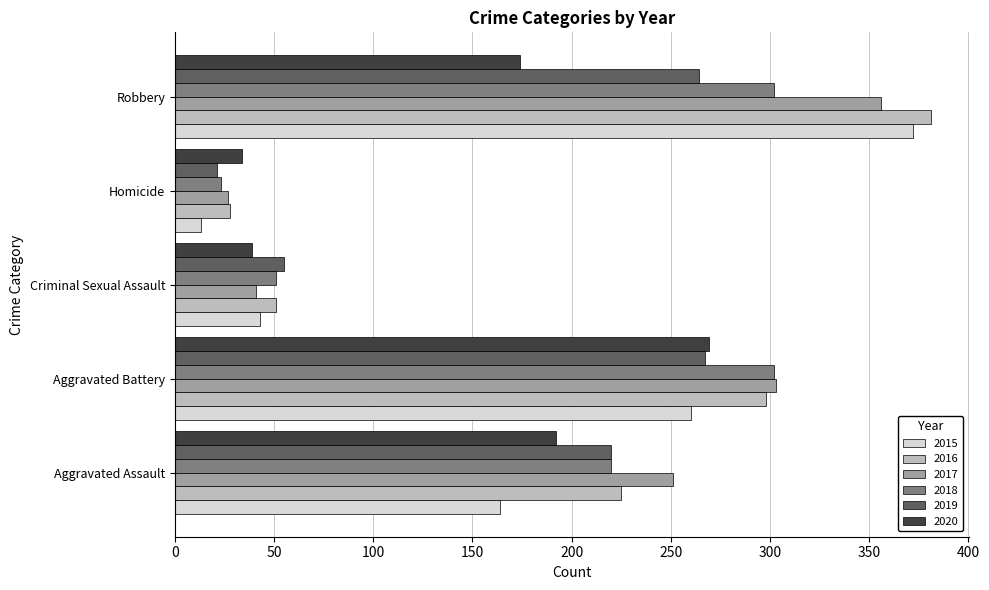

What is the difference between the 2020 values at Robbery and Aggravated Assault?

18